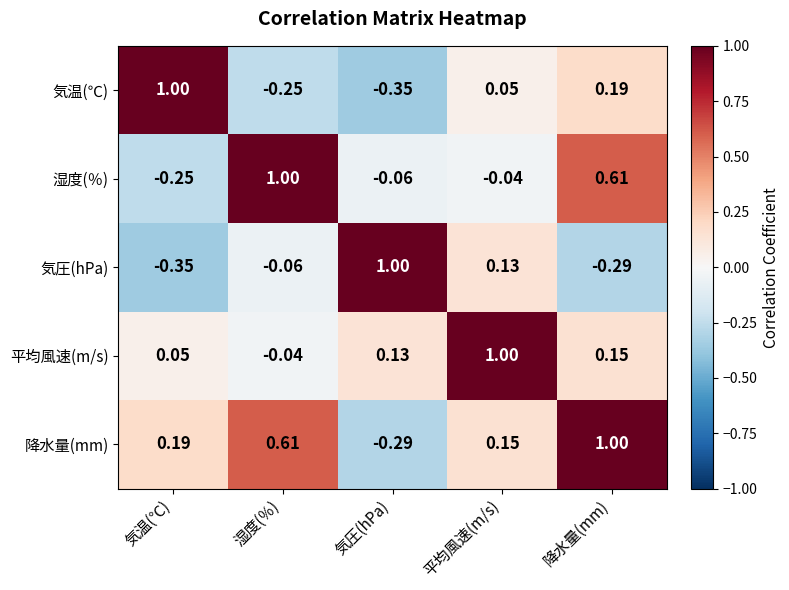

How many distinct data groups are displayed?

5